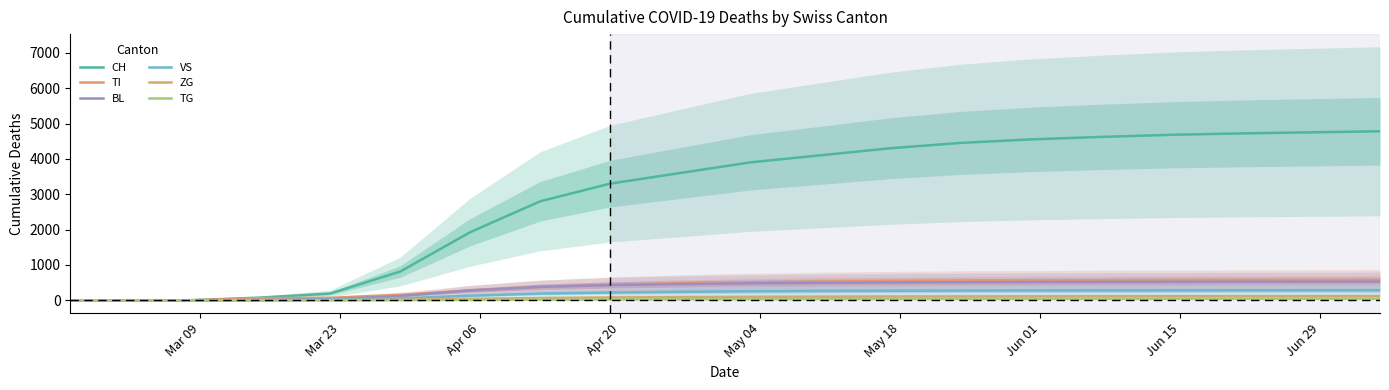

Which series has the largest total across all categories?

CH